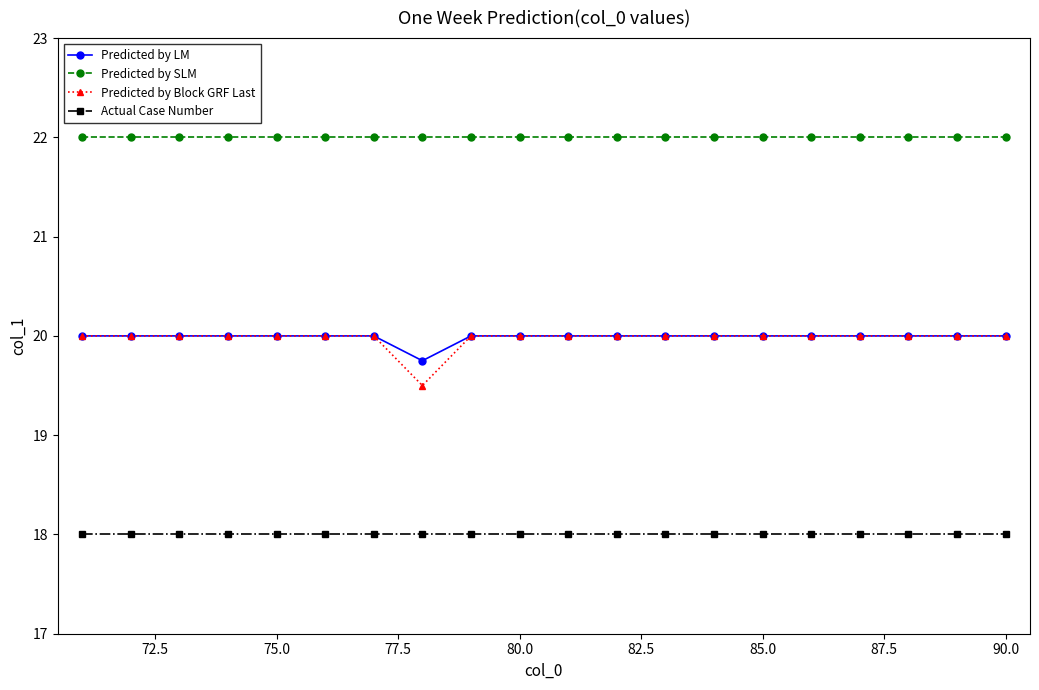

What is the difference between the maximum and minimum values in the Predicted by Block GRF Last series?

0.5